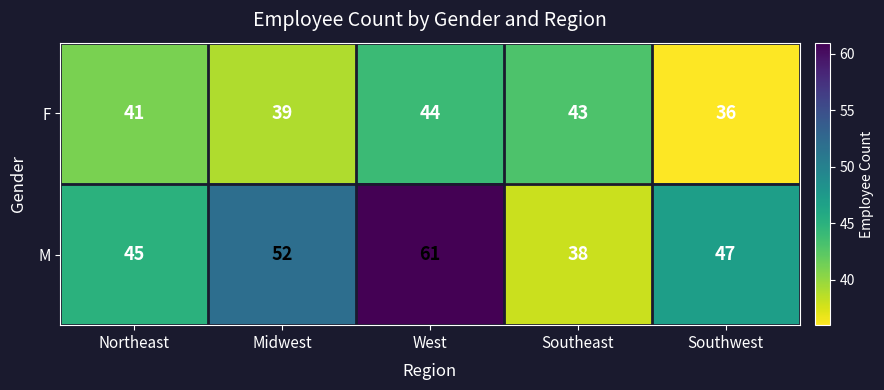

What is the difference between the F values at West and Northeast?

3